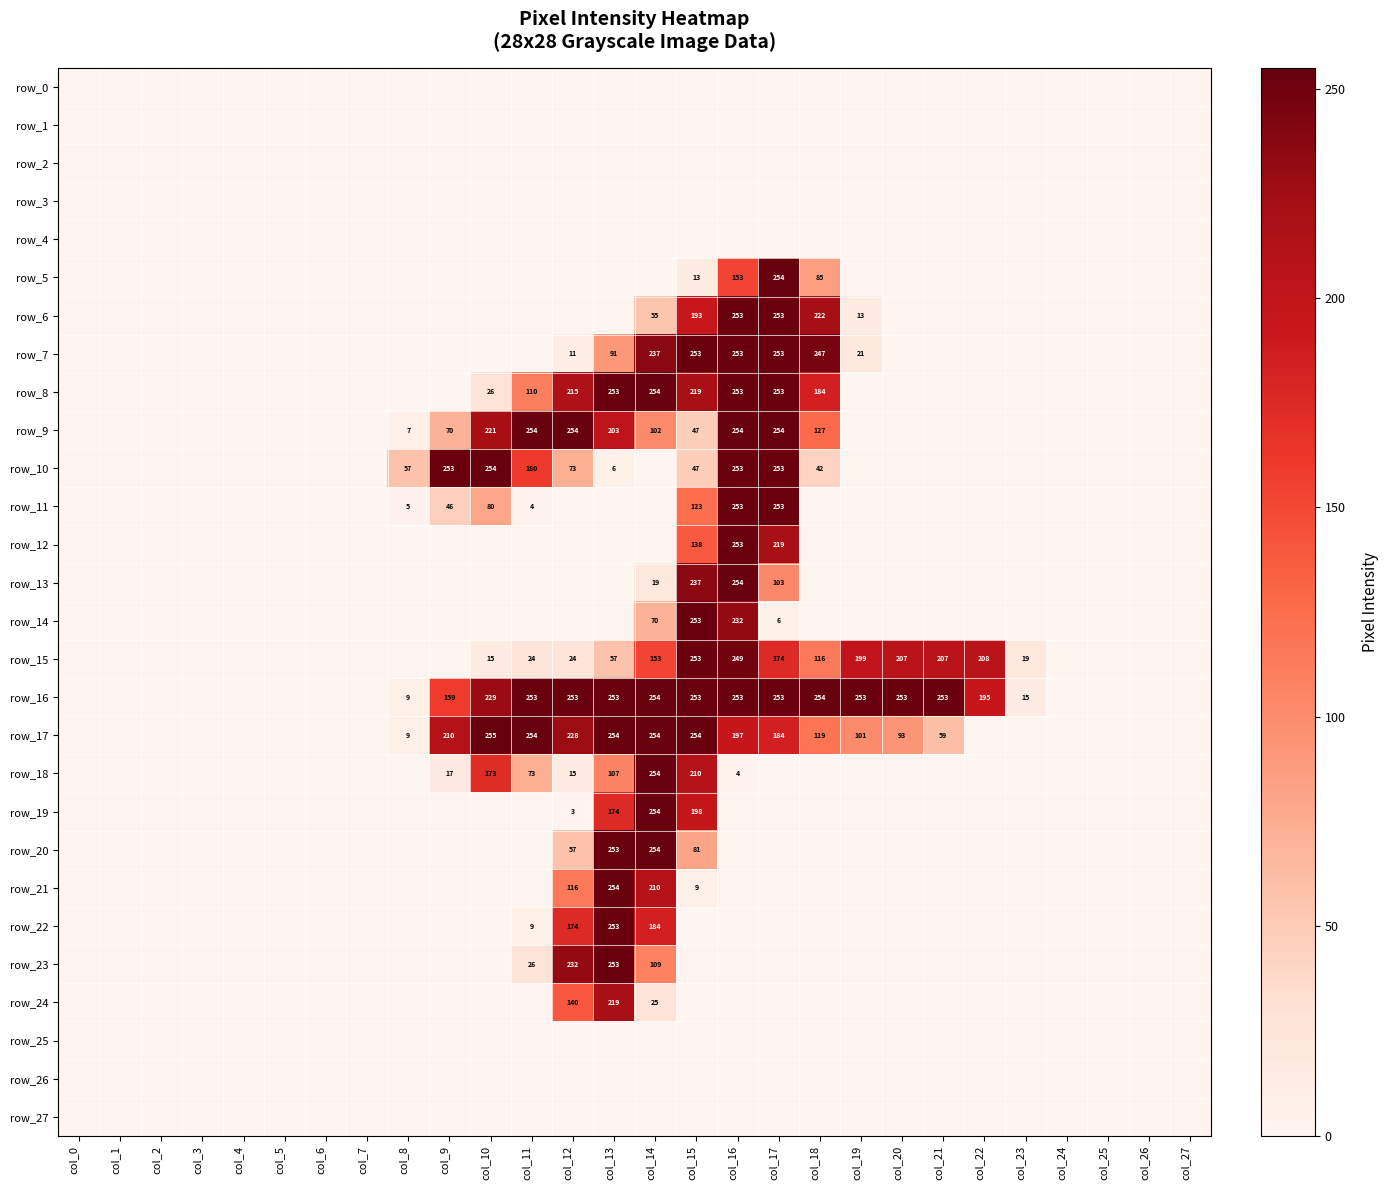

At which category is the sum across all series the highest?

col_16